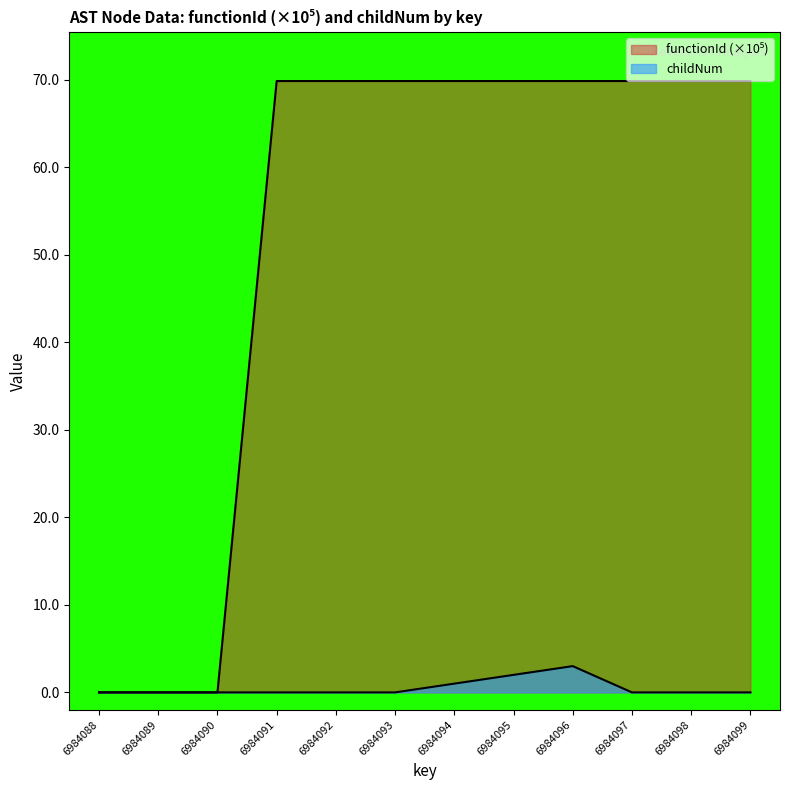

Which series has the largest range (max minus min)?

functionId